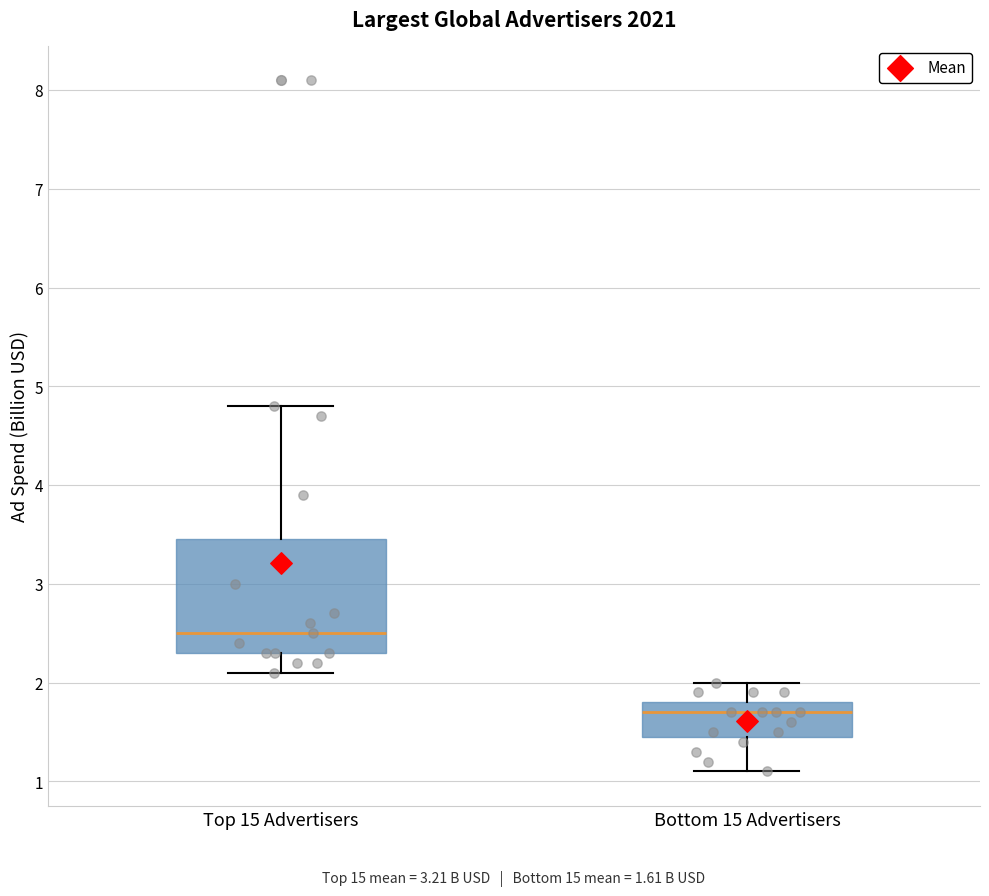

Which box has the lowest median line?

Bottom 15 Advertisers